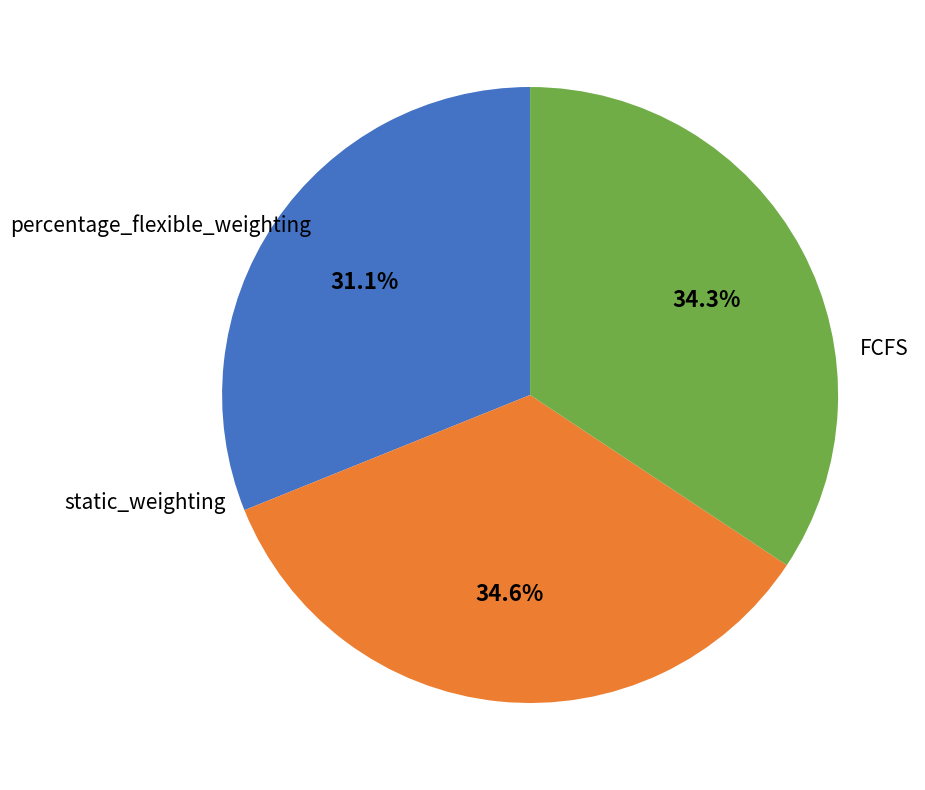

Count the number of slices in the pie.

3